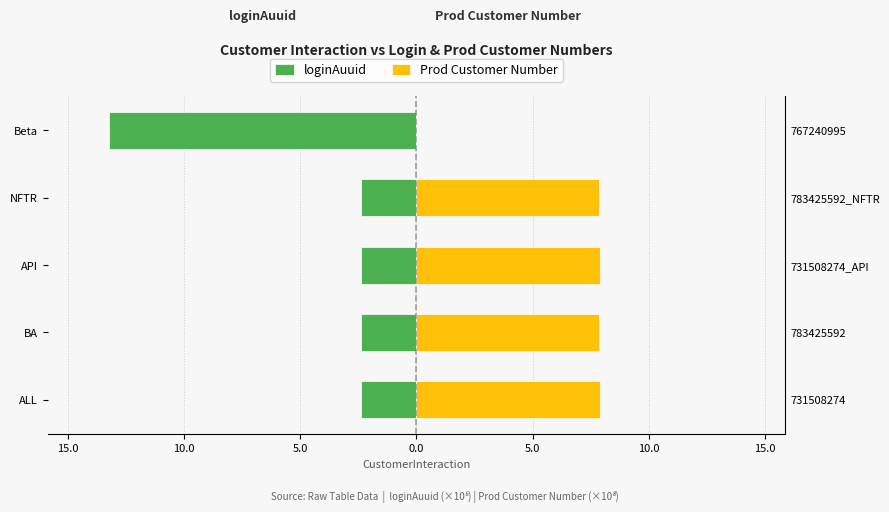

Are the bars horizontal?

Yes